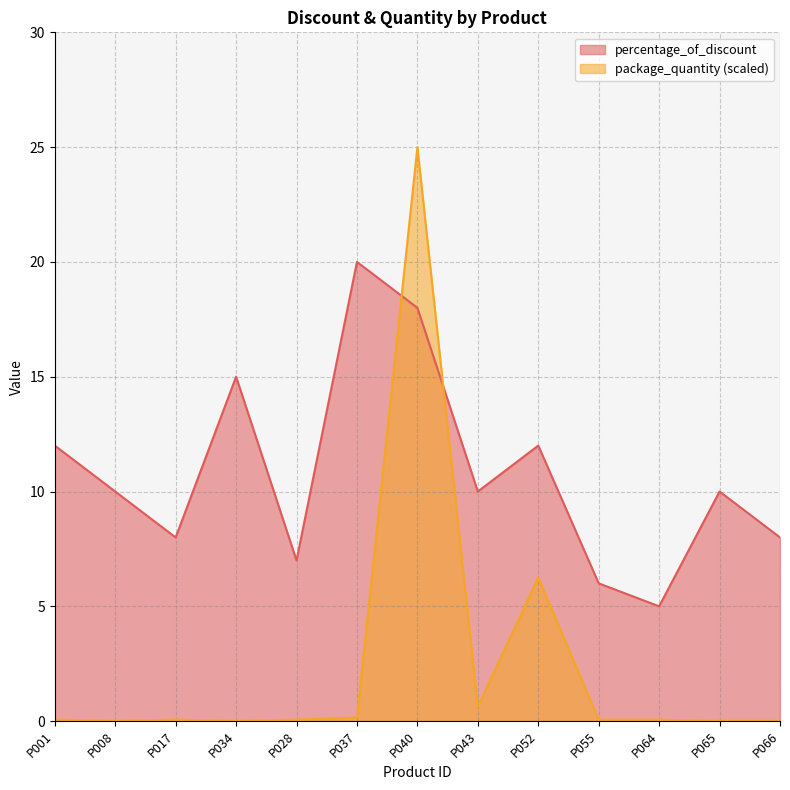

At how many categories does at least one series exceed 4?

13